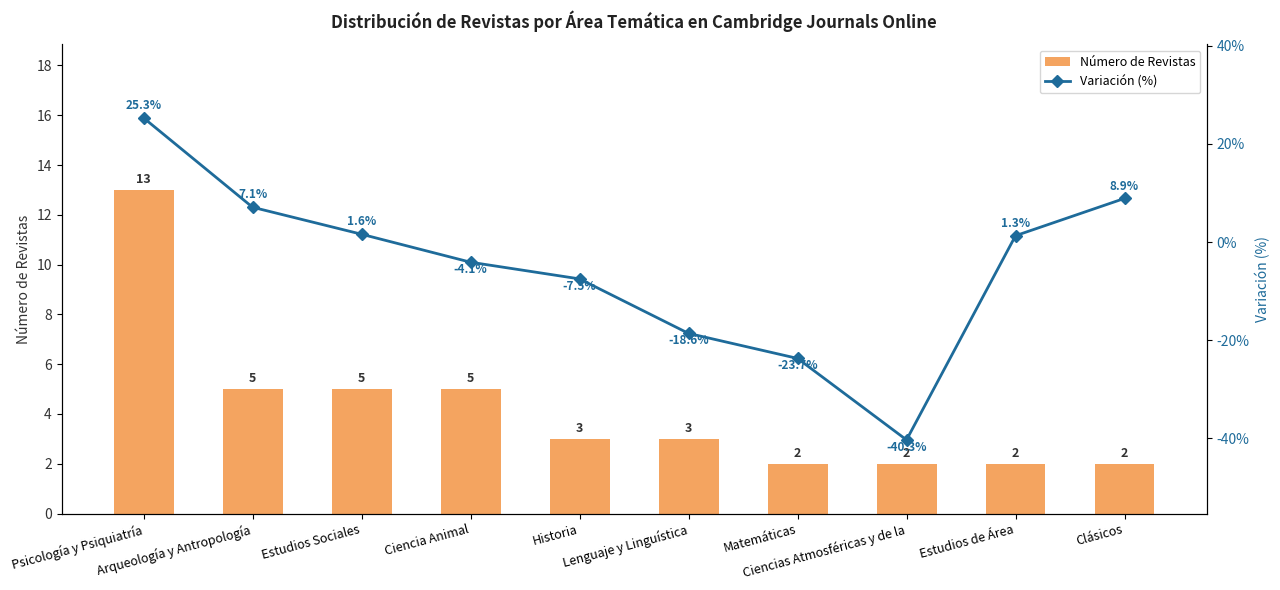

What is the smallest value displayed?

-40.3